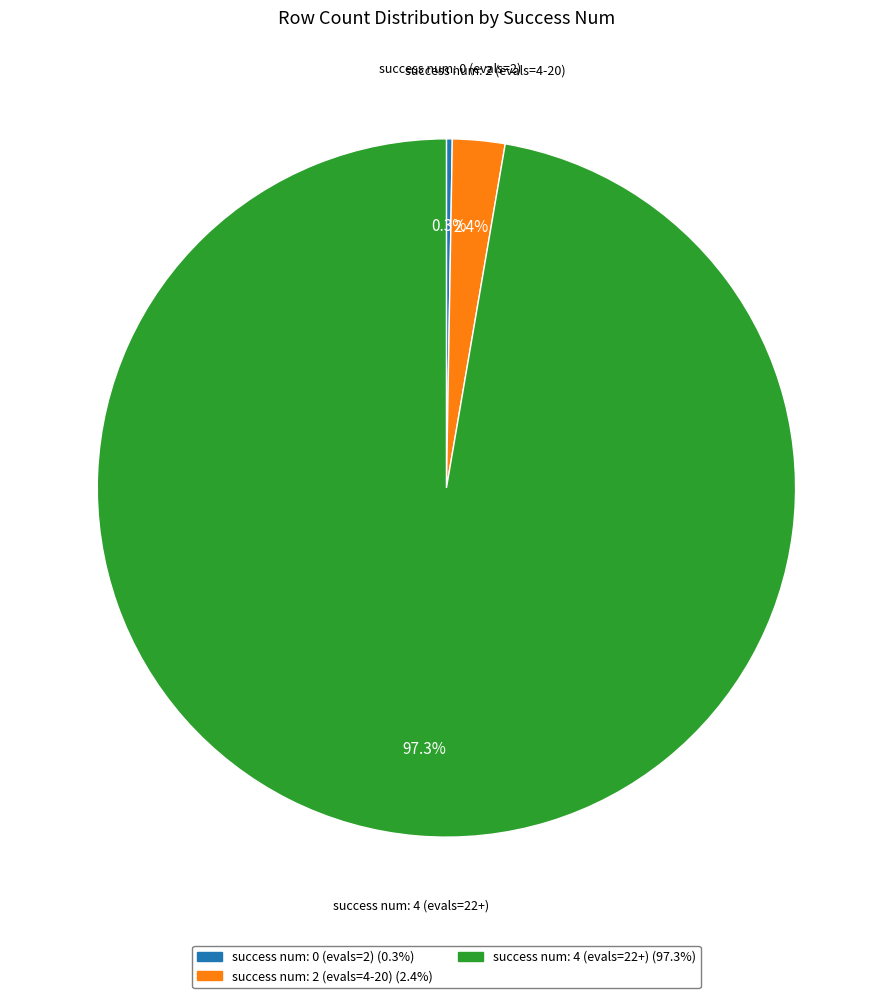

Between success num: 2 (evals=4-20) and success num: 4 (evals=22+), which is larger?

success num: 4 (evals=22+)